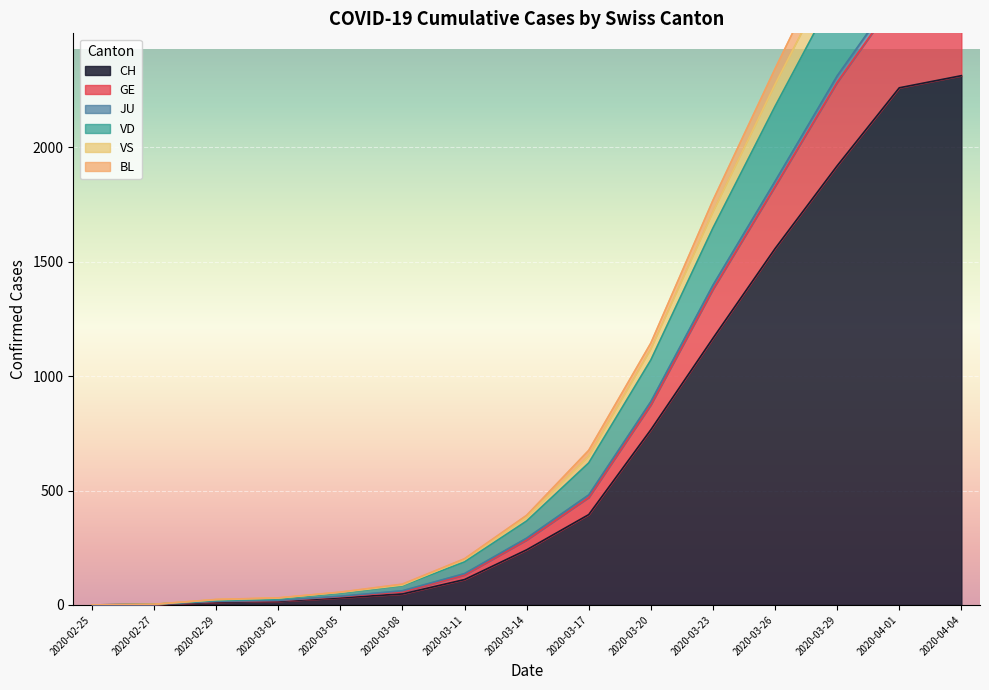

What is the maximum value for CH?

2314